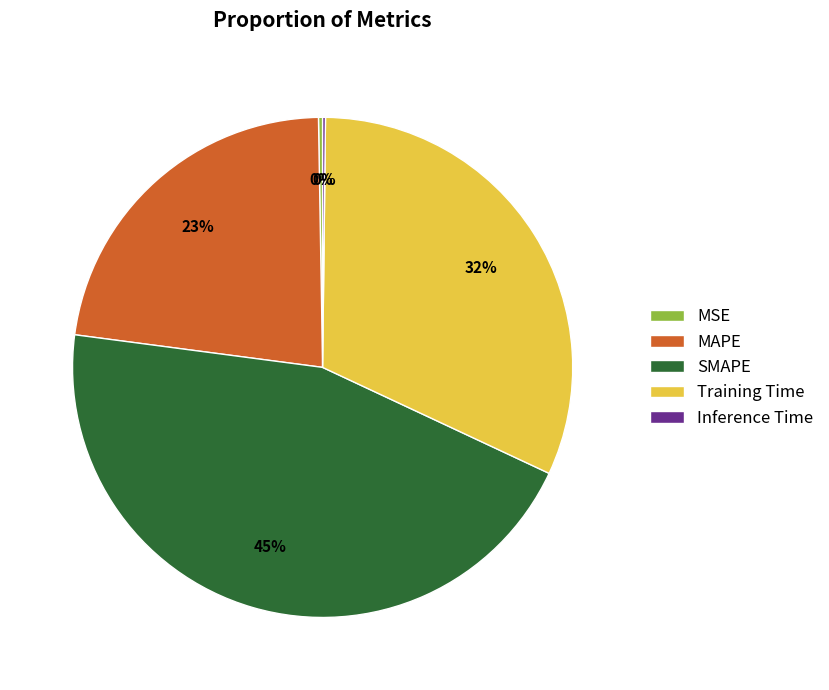

Which category has the biggest portion of the pie?

SMAPE